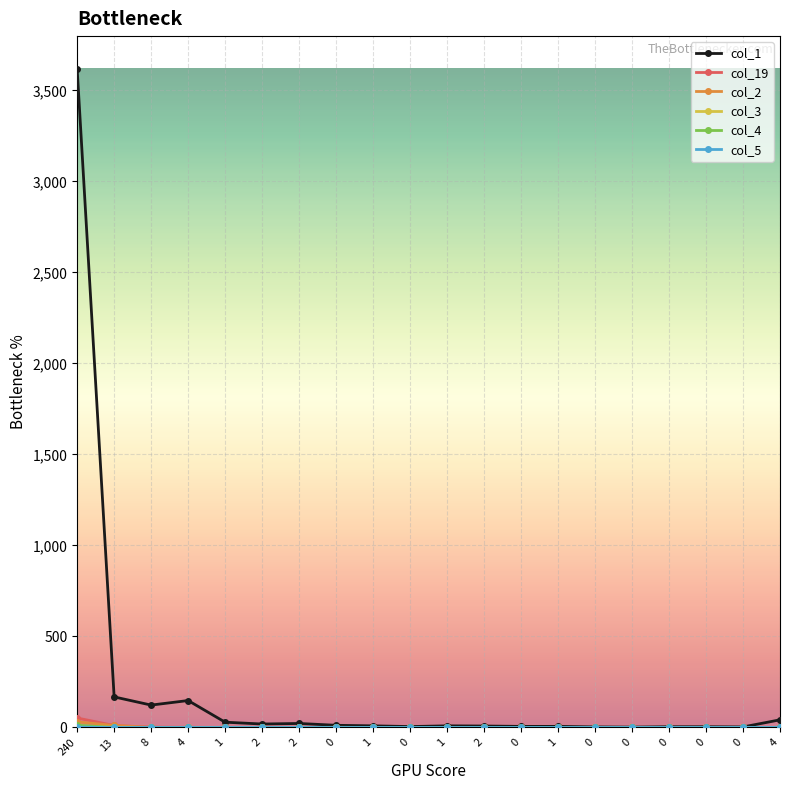

Does the chart have visible grid lines?

Yes